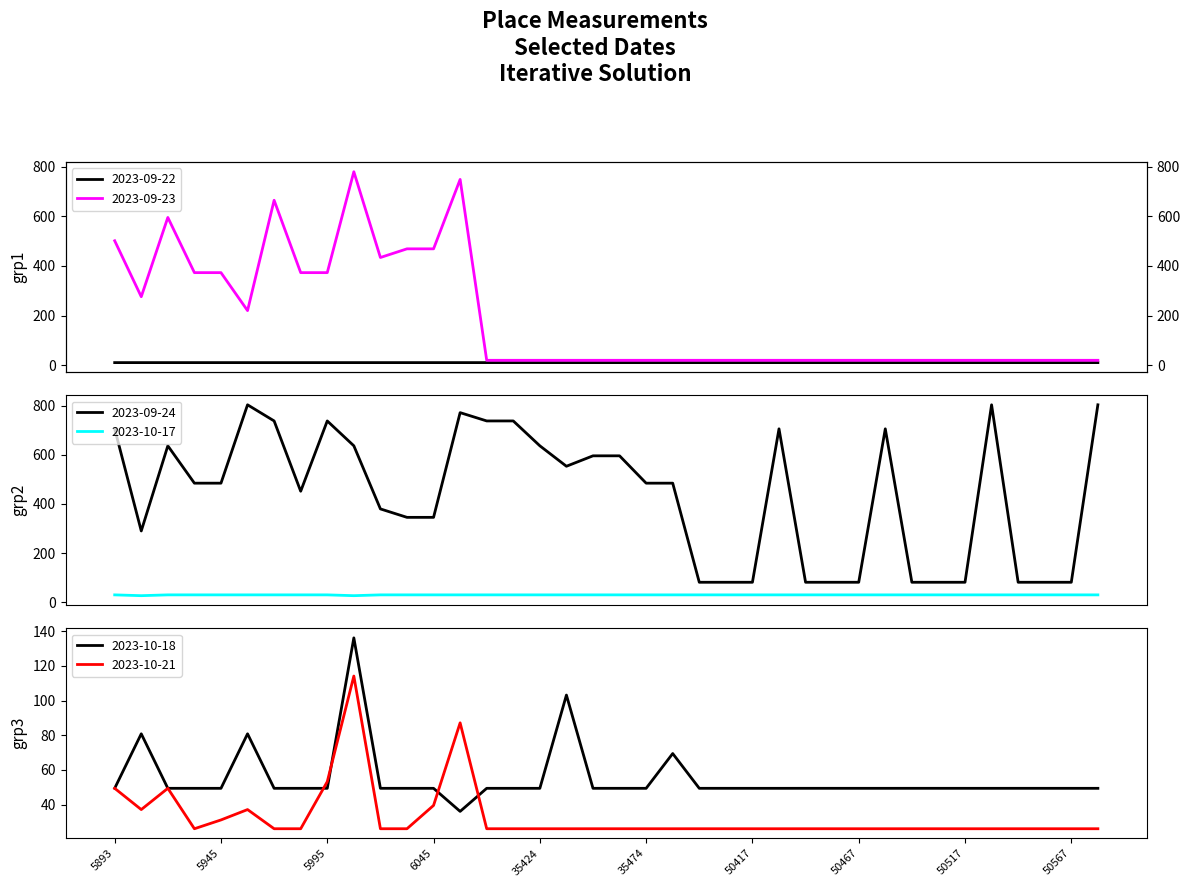

What is the smallest value displayed?

10.1